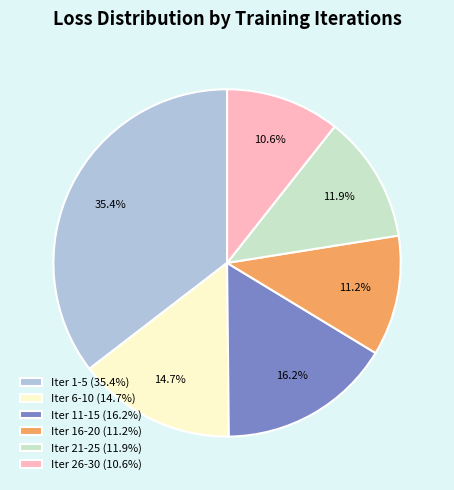

Count the number of slices in the pie.

6